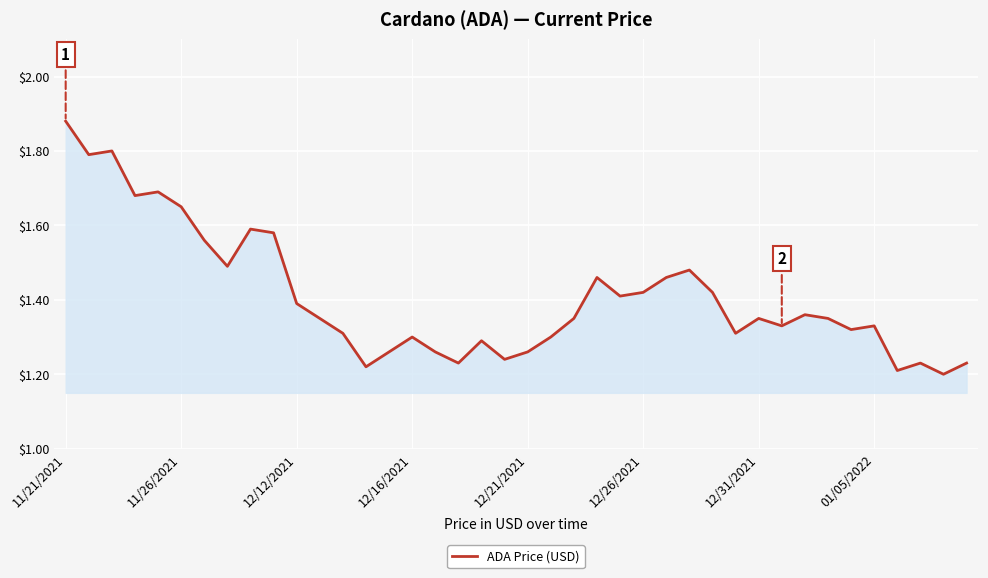

What is the difference between the maximum and minimum values?

0.7